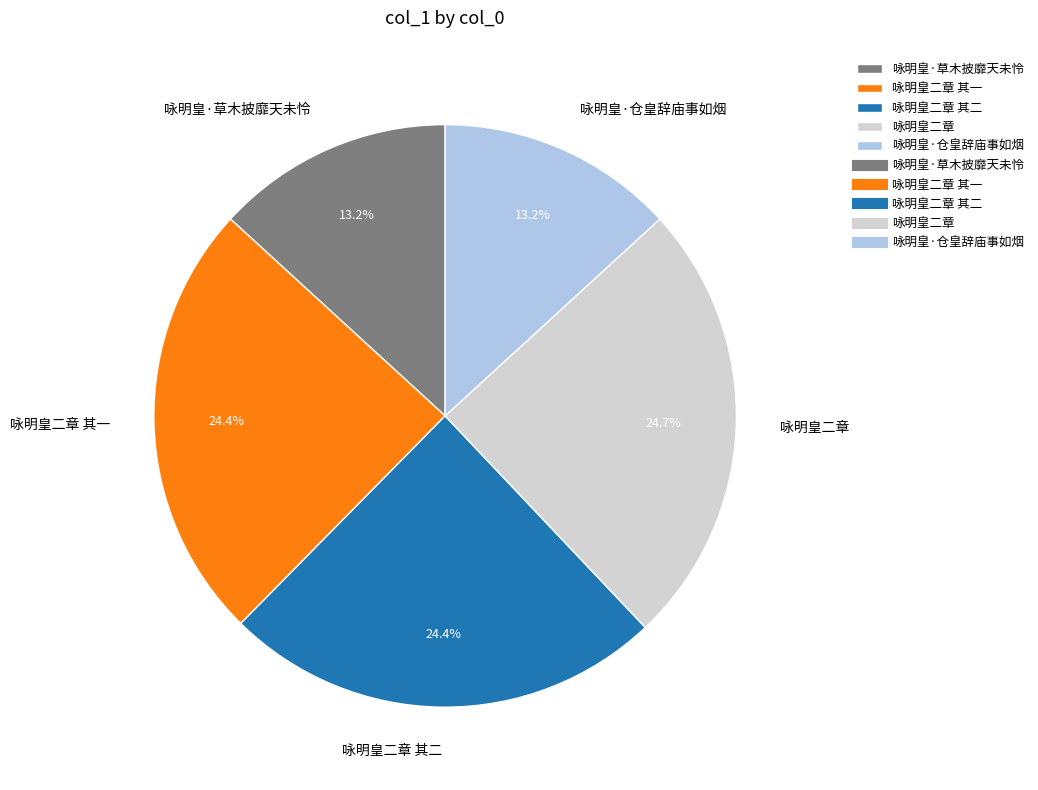

To the nearest percent, what is the difference between the 咏明皇二章 其一 and 咏明皇·草木披靡天未怜 slice percentages?

11%